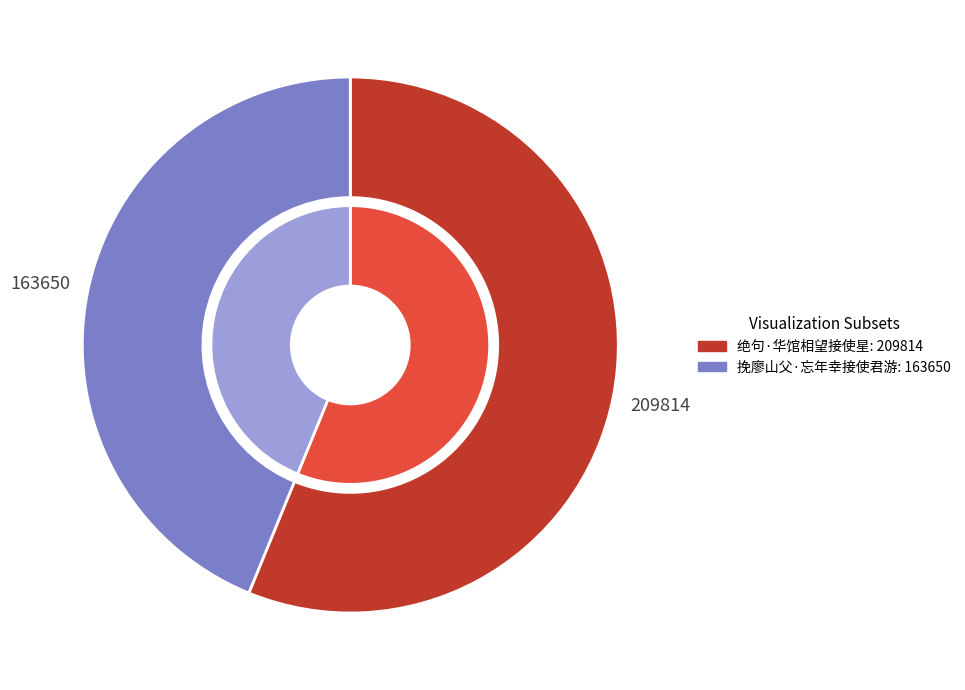

To the nearest percent, what is the combined percentage of 挽廖山父·忘年幸接使君游 and 绝句·华馆相望接使星?

100%